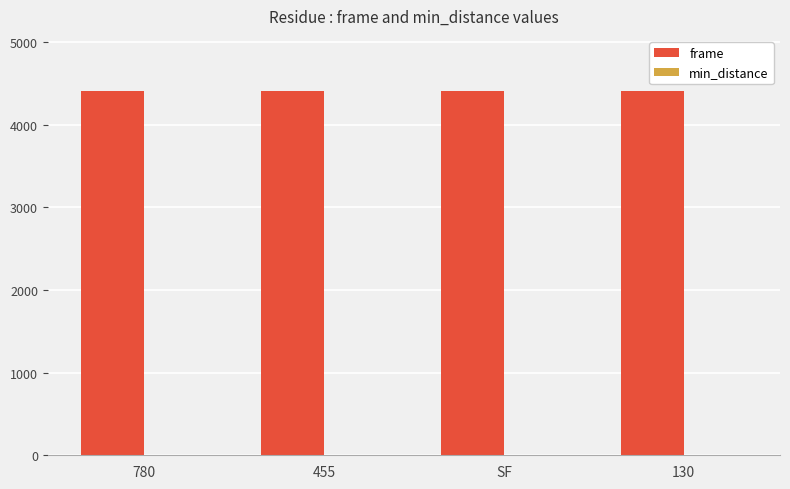

Which series has the largest total across all categories?

frame